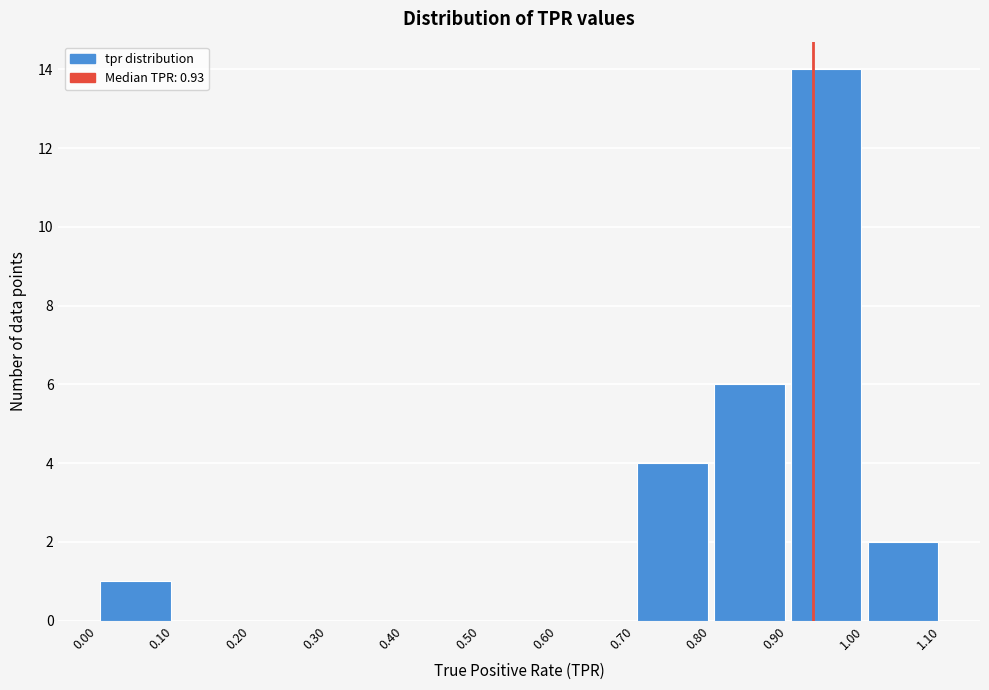

Reading left to right, list every bar in this chart as the range it spans on the x-axis followed by its height. The values are not printed on the chart, so give them approximately, as read against the axis.

0.00 to 0.10: 1
0.10 to 0.20: 0
0.20 to 0.30: 0
0.30 to 0.40: 0
0.40 to 0.50: 0
0.50 to 0.60: 0
0.60 to 0.70: 0
0.70 to 0.80: 4
0.80 to 0.90: 6
0.90 to 1.00: 14
1.00 to 1.10: 2